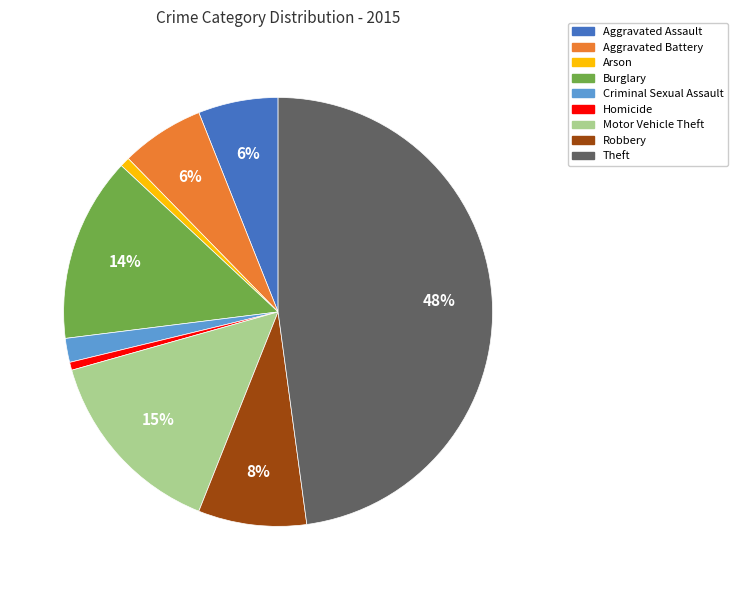

True or false: Aggravated Assault accounts for 1% of the total.

False